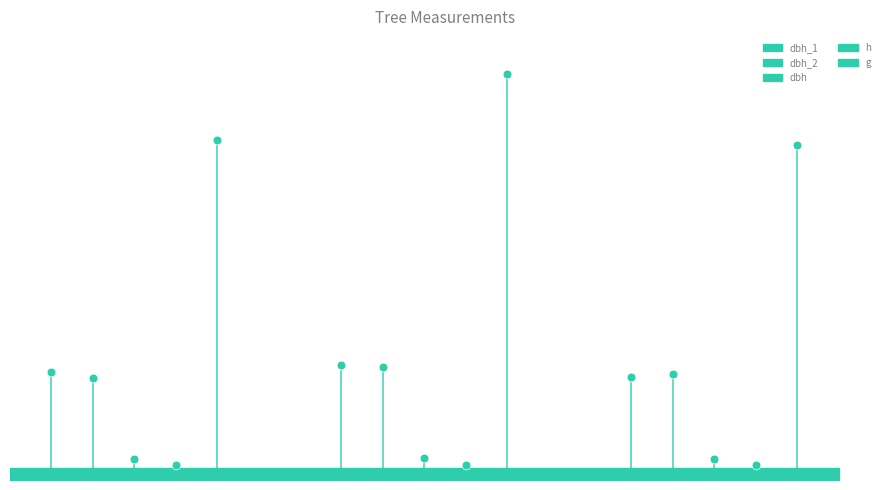

Which series has the largest total across all categories?

g